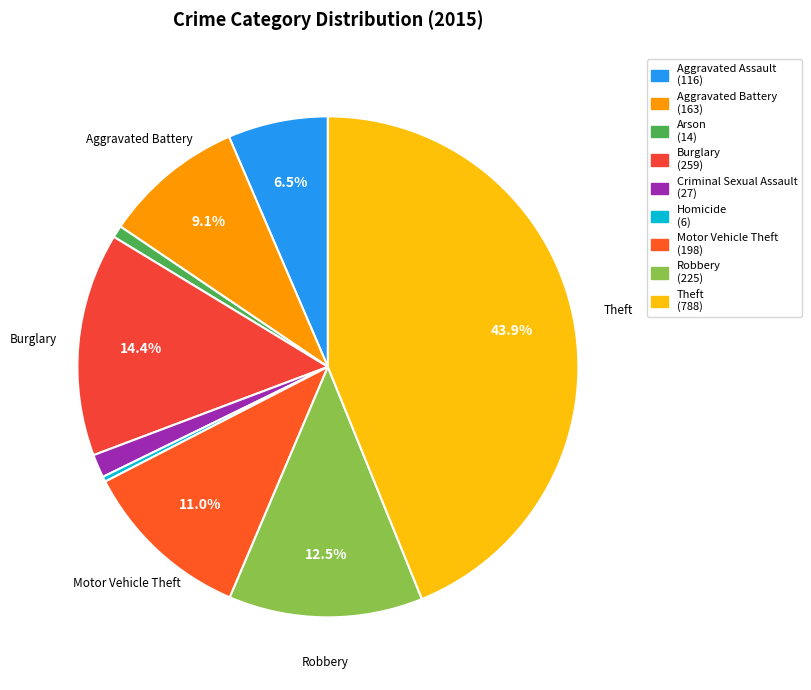

The Criminal Sexual Assault slice represents 8% of the pie. True or false?

False